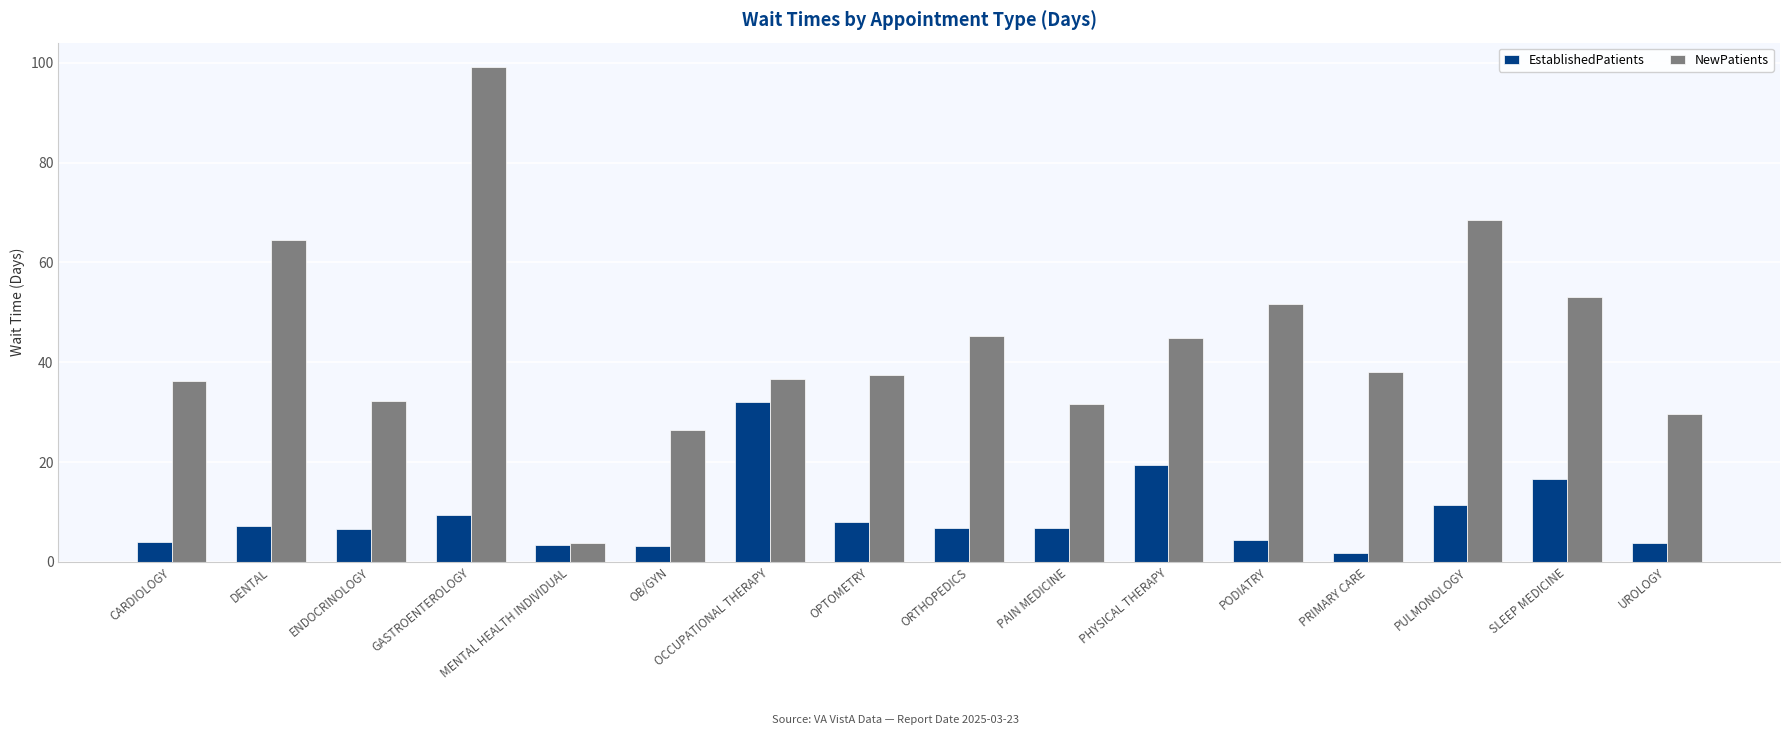

Where does the EstablishedPatients series first go above 6?

DENTAL